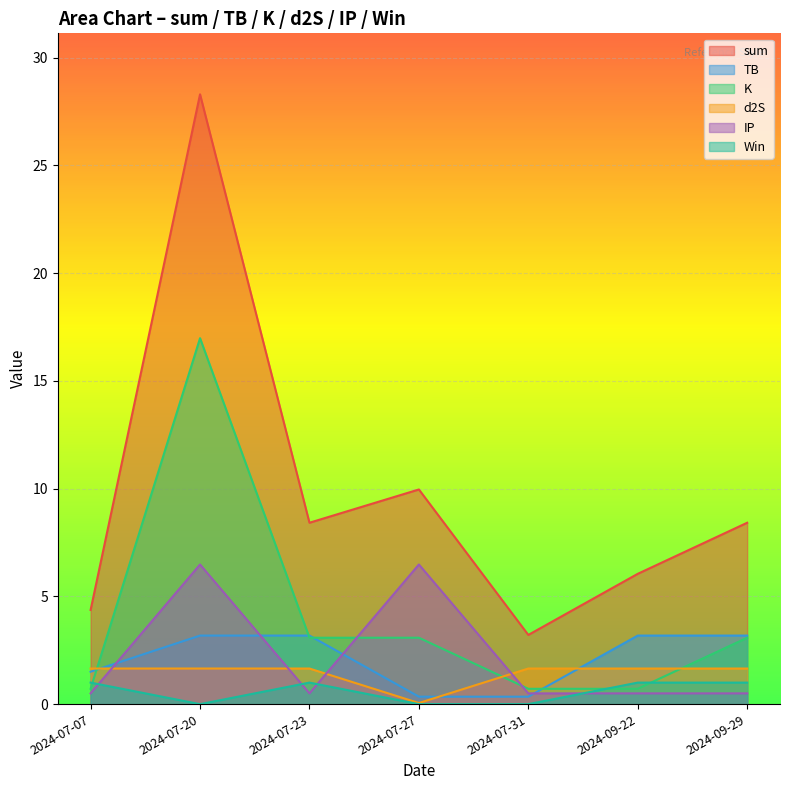

How many lines are shown in the chart?

6